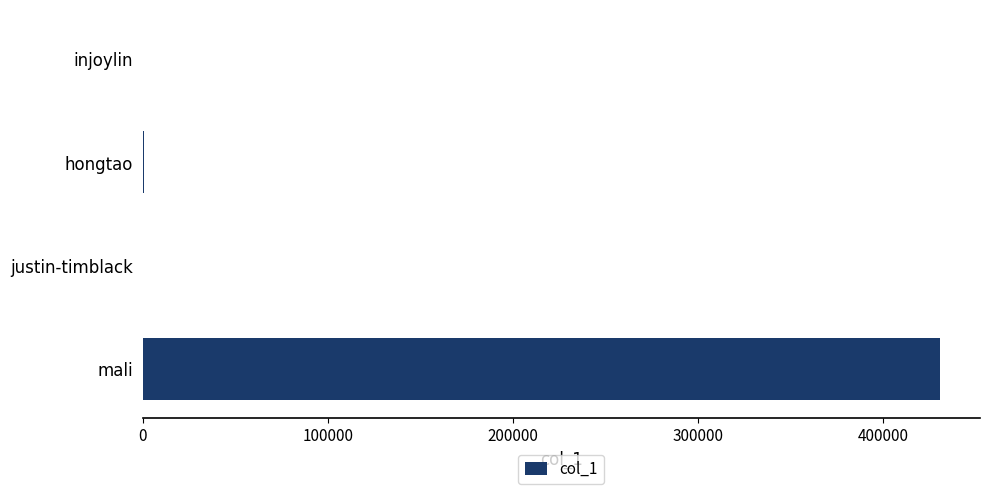

Which category has the highest value across all series?

mali